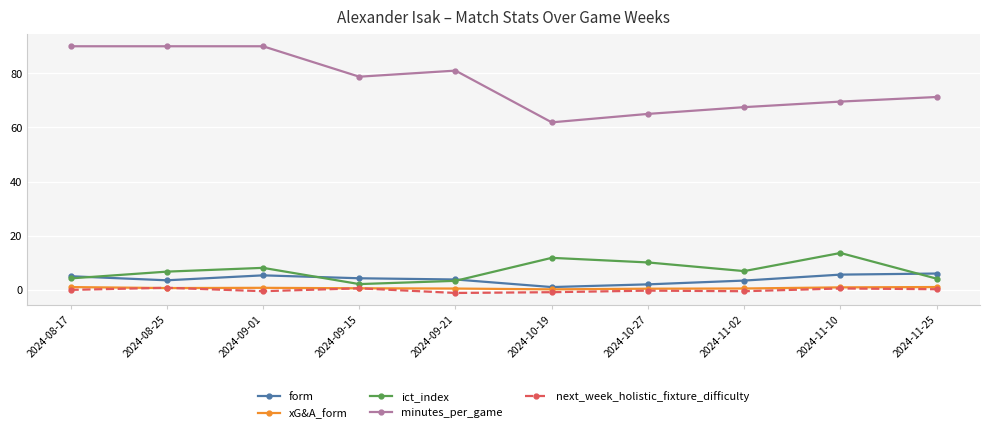

What is the spread (max minus min) of values at 2024-11-10?

69.1